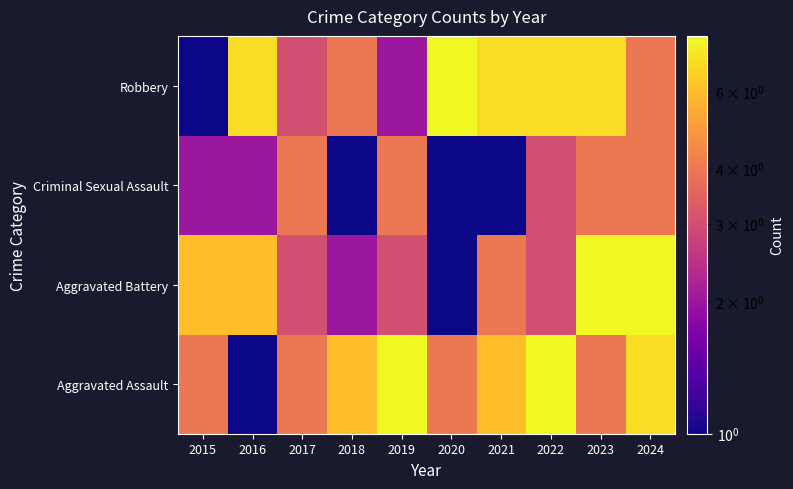

At which category is the sum across all series the highest?

2023